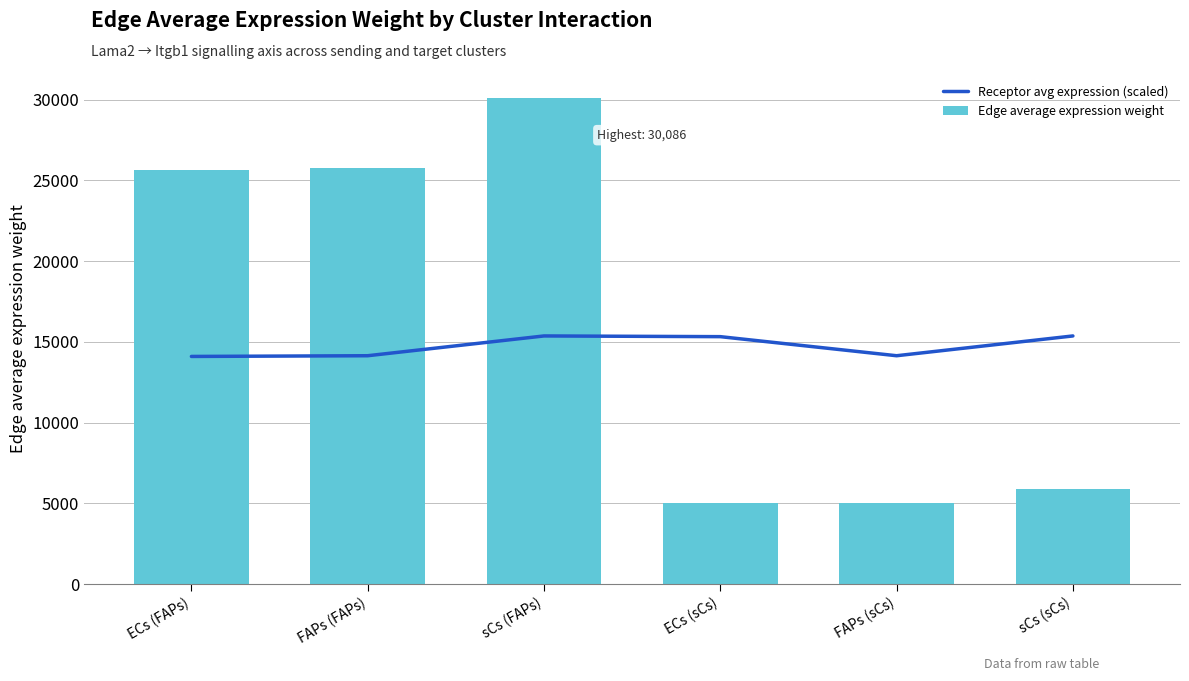

What is the value of the Receptor avg expression (scaled) bar at the 2nd from the left?

14140.1